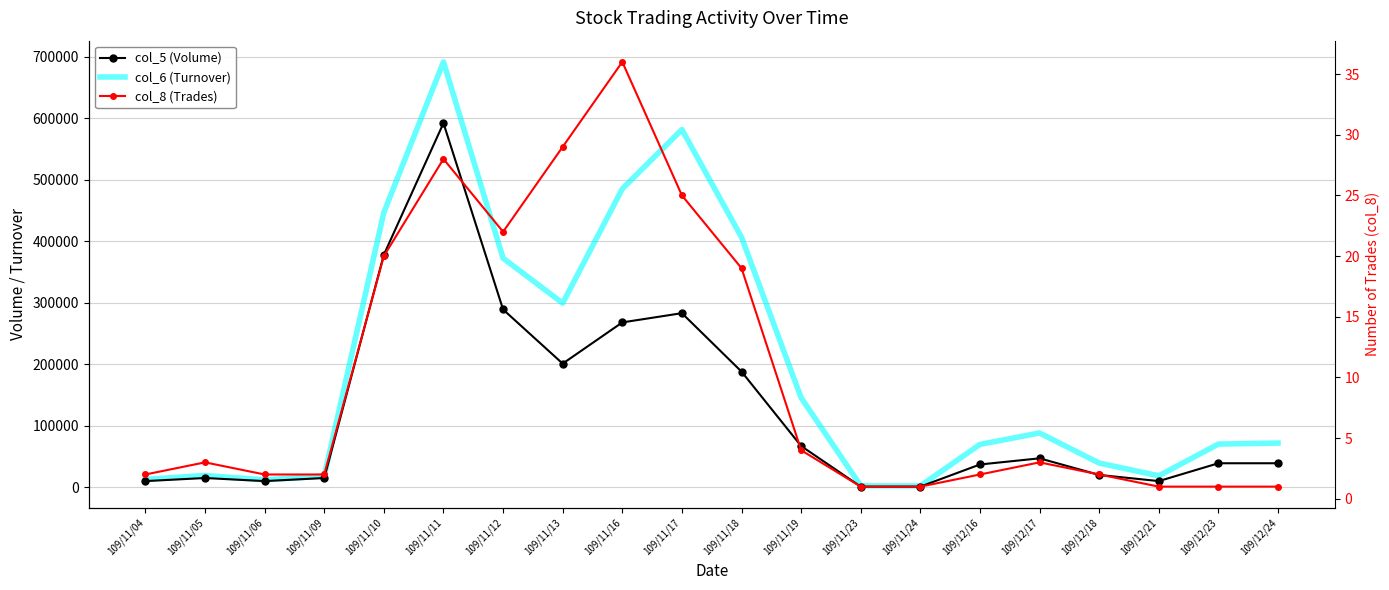

Which series has the largest total across all categories?

col_6 (Turnover)